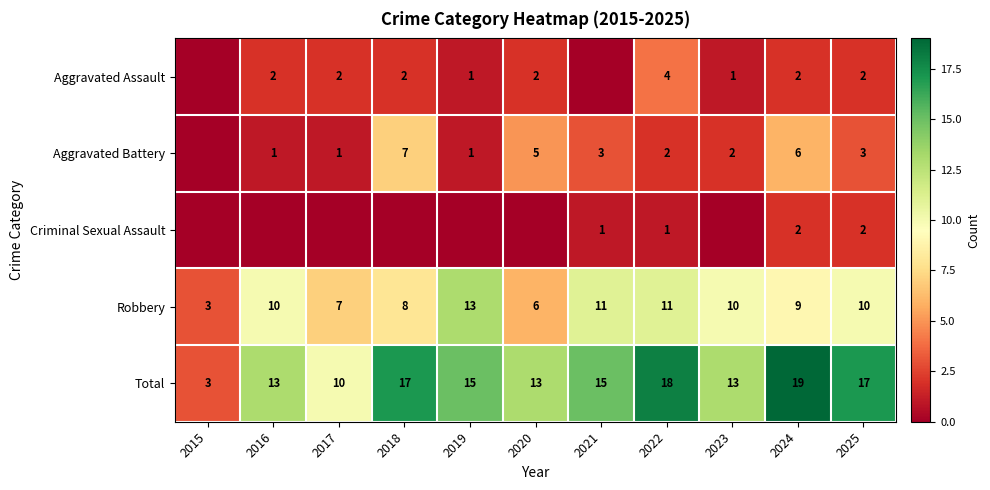

Is the value of Aggravated Assault at 2025 greater than the value of Robbery at 2016?

No